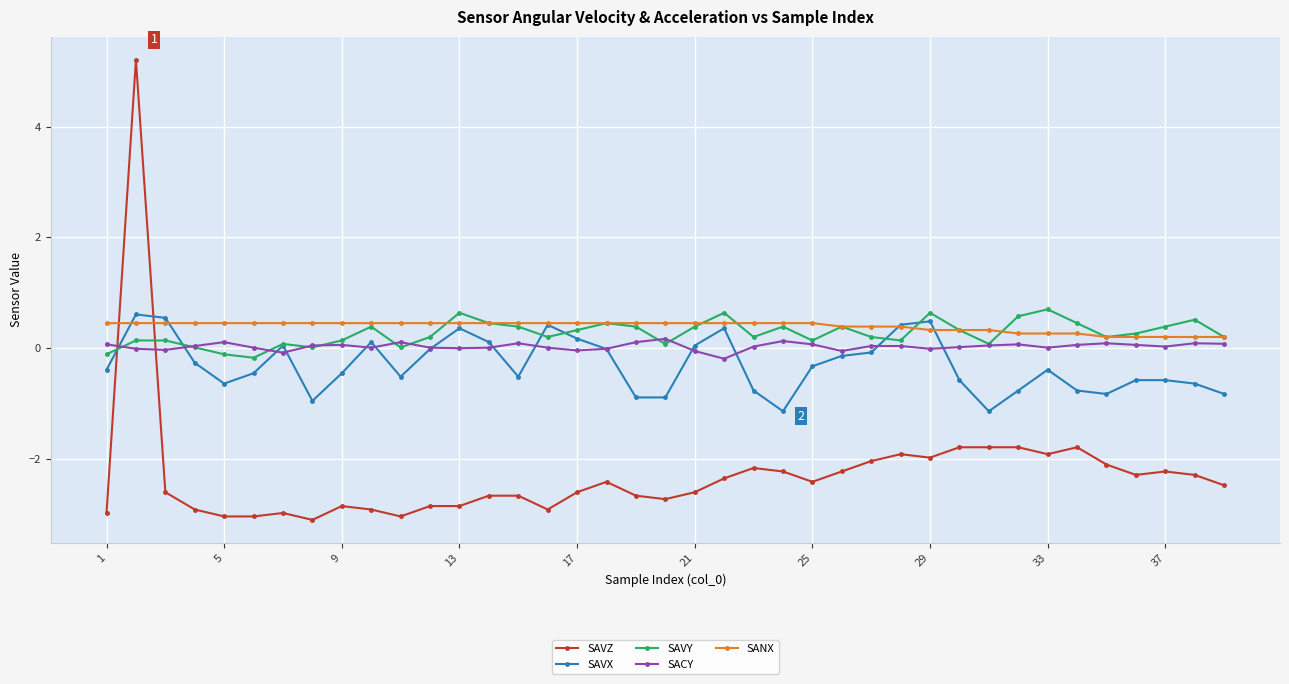

What is the greatest value displayed?

5.2